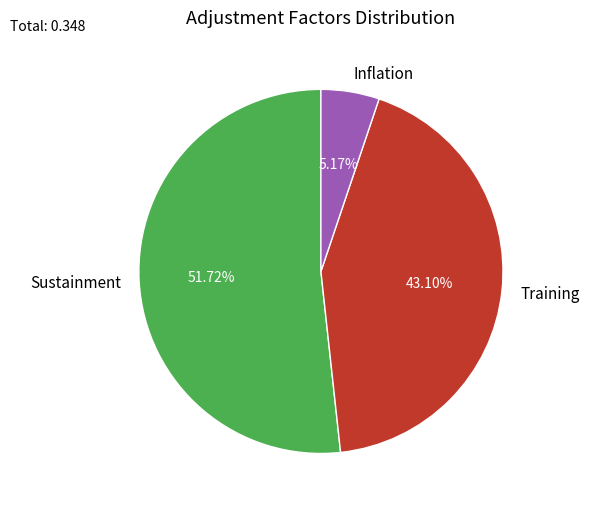

To the nearest percent, what is the combined percentage of Sustainment and Training?

95%